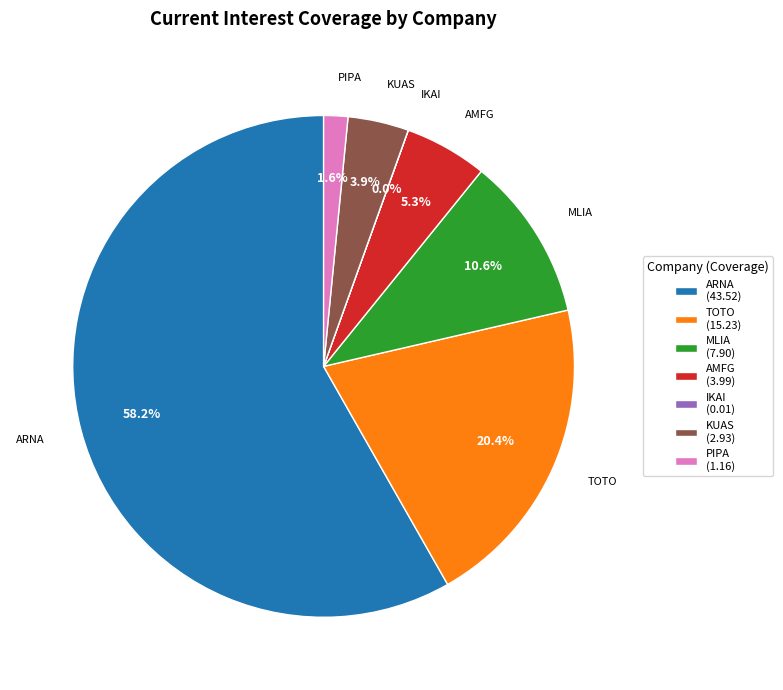

Which has a higher value, PIPA (1.16) or TOTO (15.23)?

TOTO (15.23)